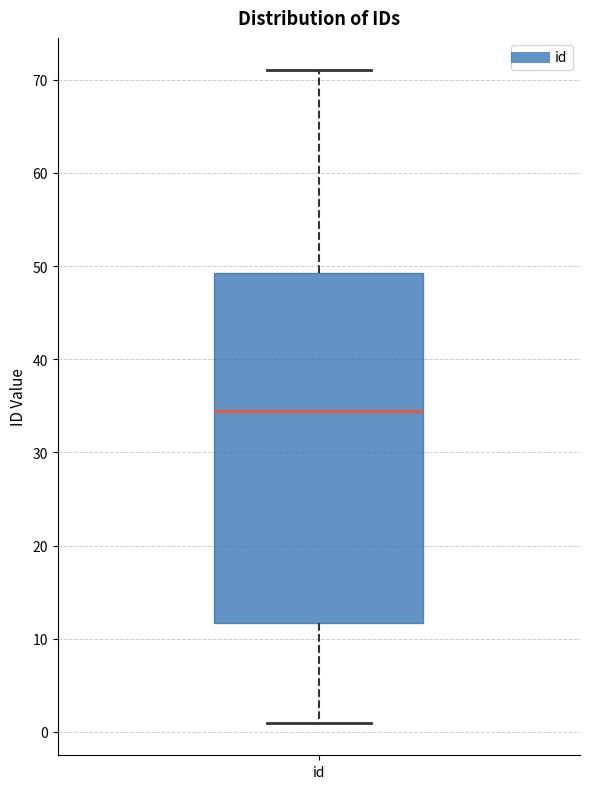

Transcribe this box plot: give where the median line is, the range the box spans, and where the two whiskers end, as read against the y-axis. The values are not printed on the chart, so give them approximately, as read against the axis.

median 35, box 12 to 49, whiskers 1 to 71